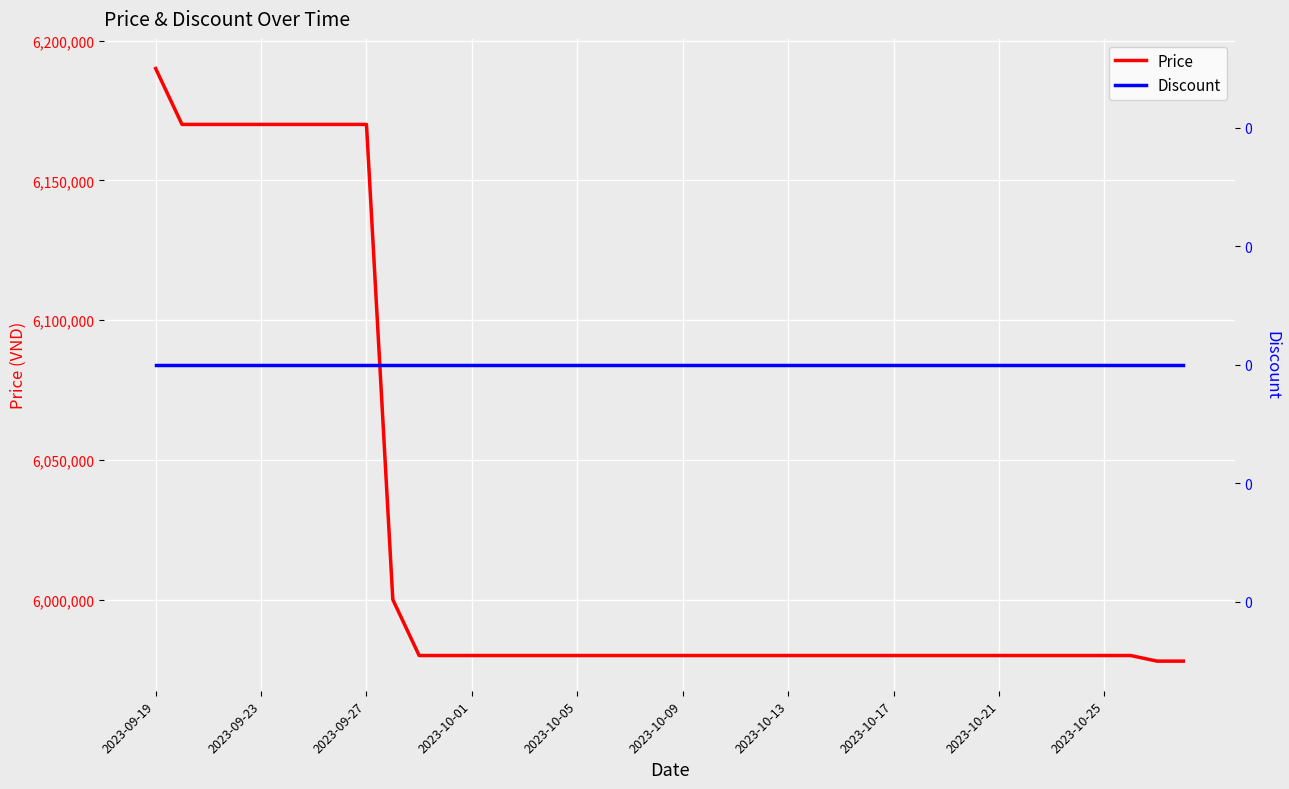

True or false: Price and Discount cross at least once.

False